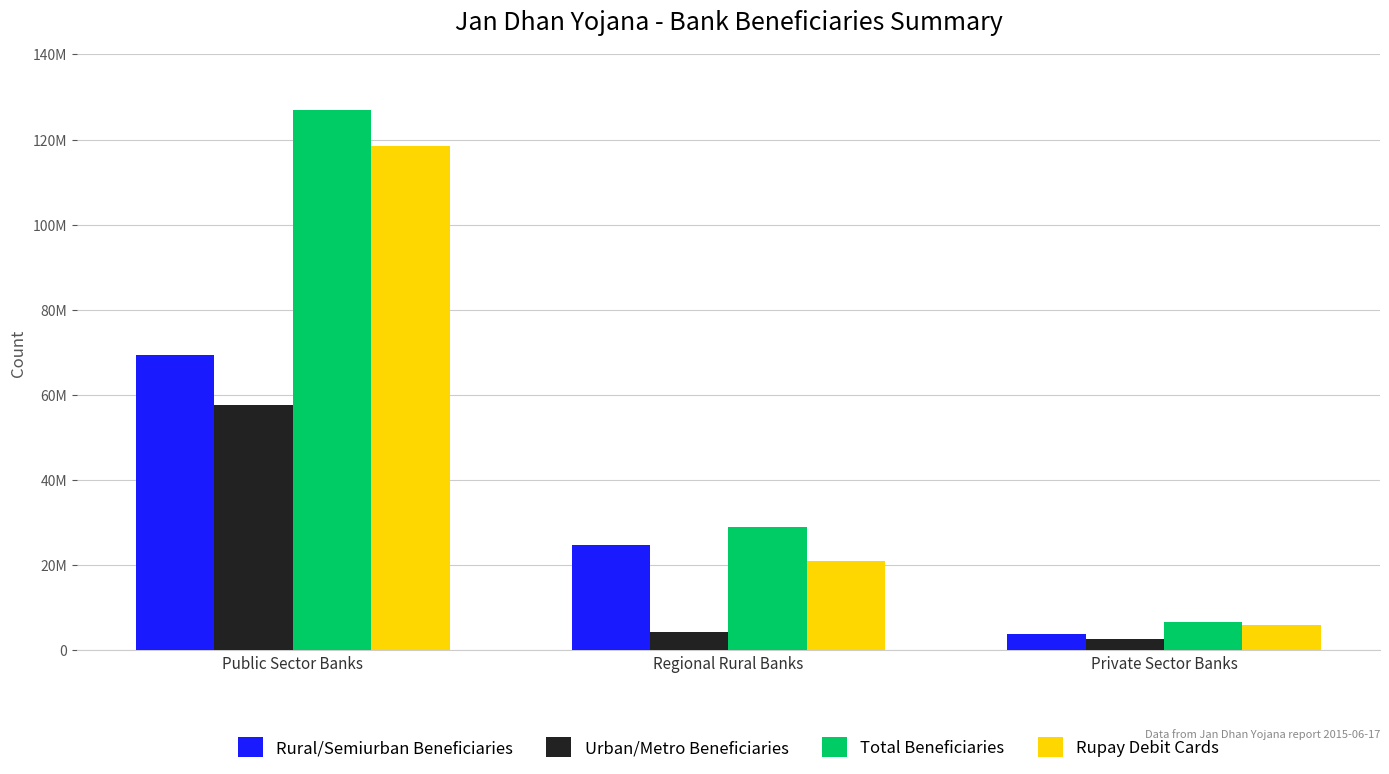

At Regional Rural Banks, list the series in order from smallest to largest.

Urban/Metro Beneficiaries, Rupay Debit Cards, Rural/Semiurban Beneficiaries, Total Beneficiaries